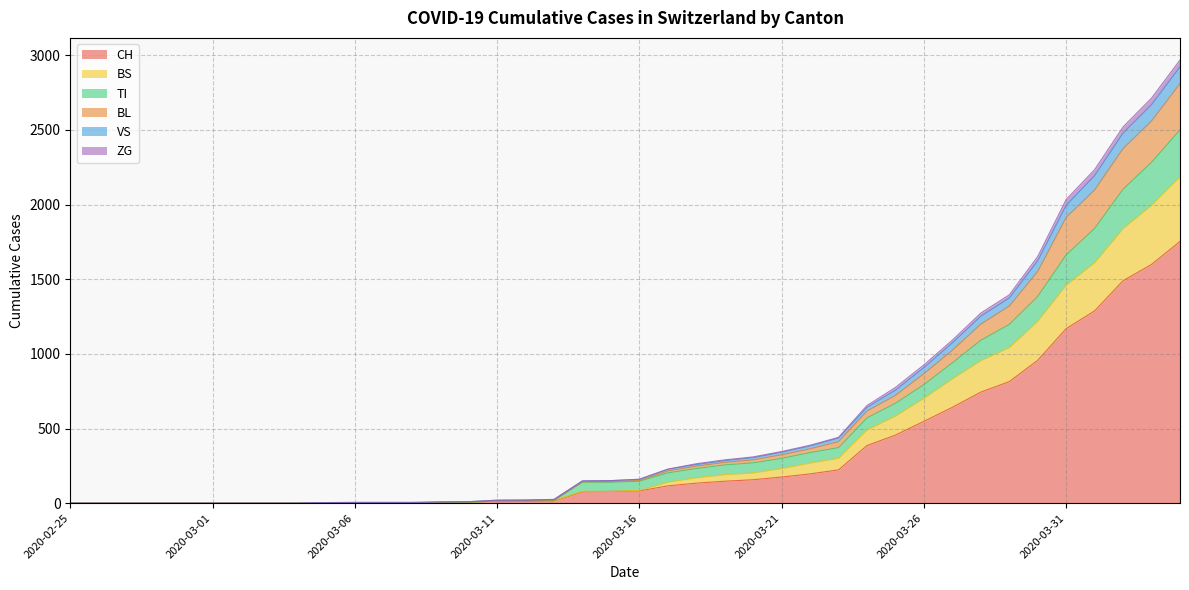

Is it true that ZG equals 1140 at 2020-04-03?

False